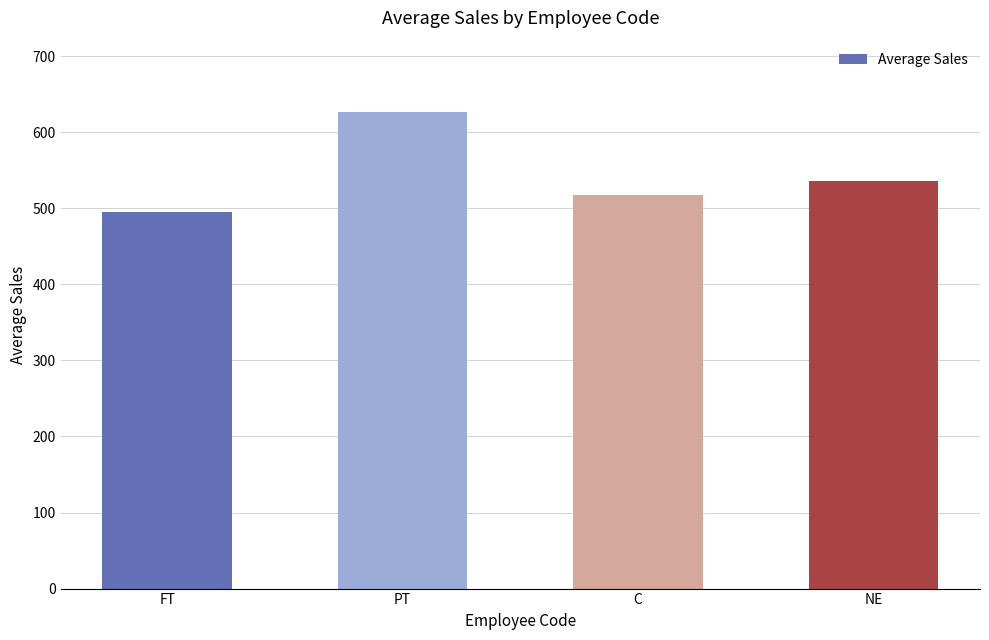

Reading right to left, transcribe all the data shown in this chart.

NE=535.2	C=517.1	PT=626.3	FT=495.5